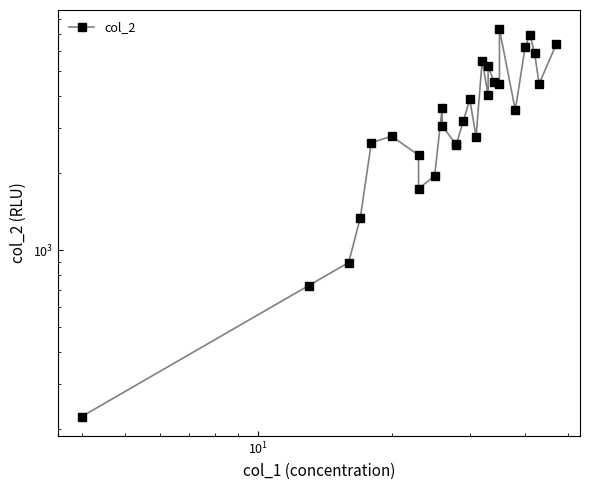

What is the greatest value displayed?

7300